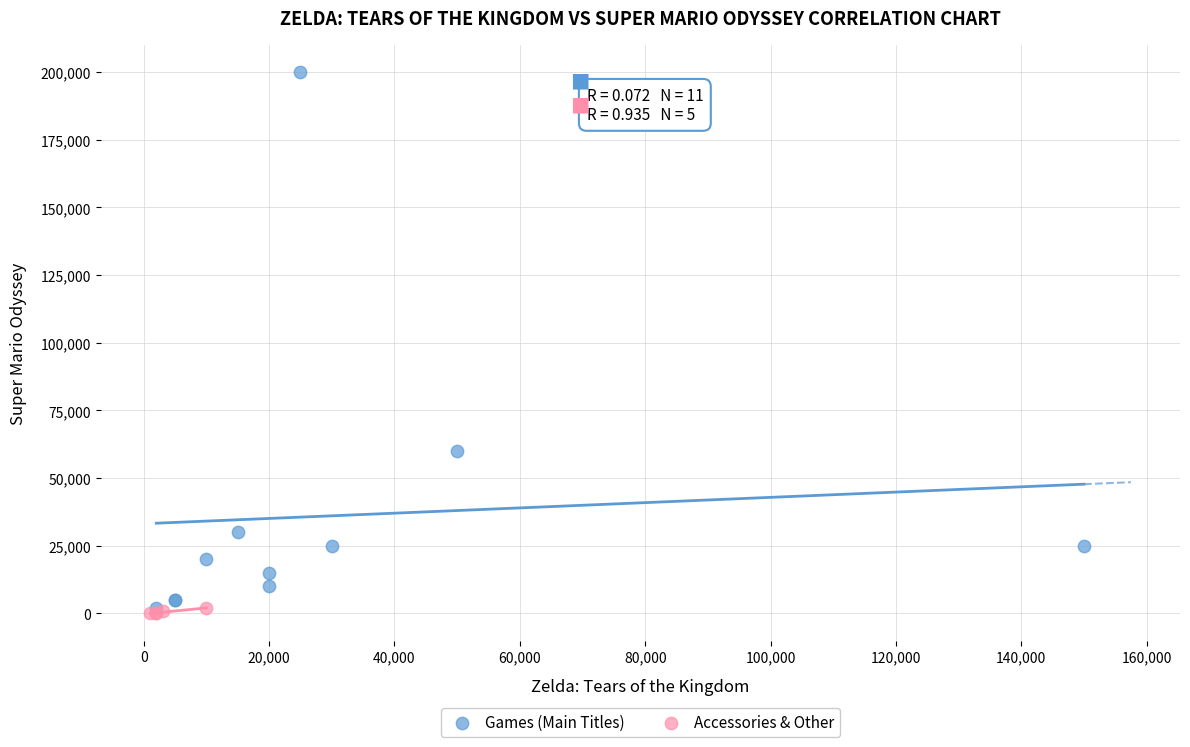

Which series contains the highest Y value?

Games (Main Titles)